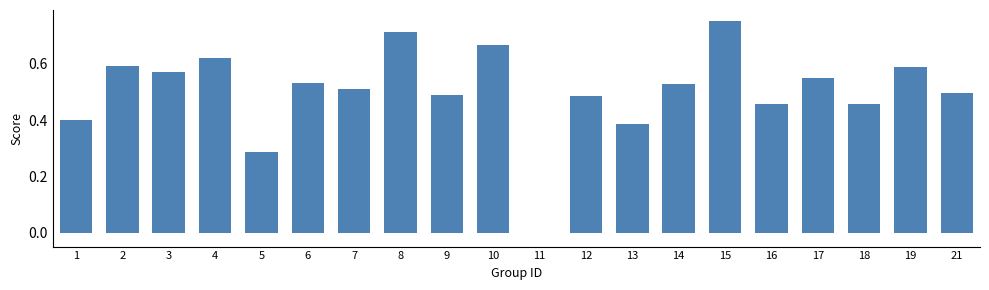

Count the number of categories in the chart.

20